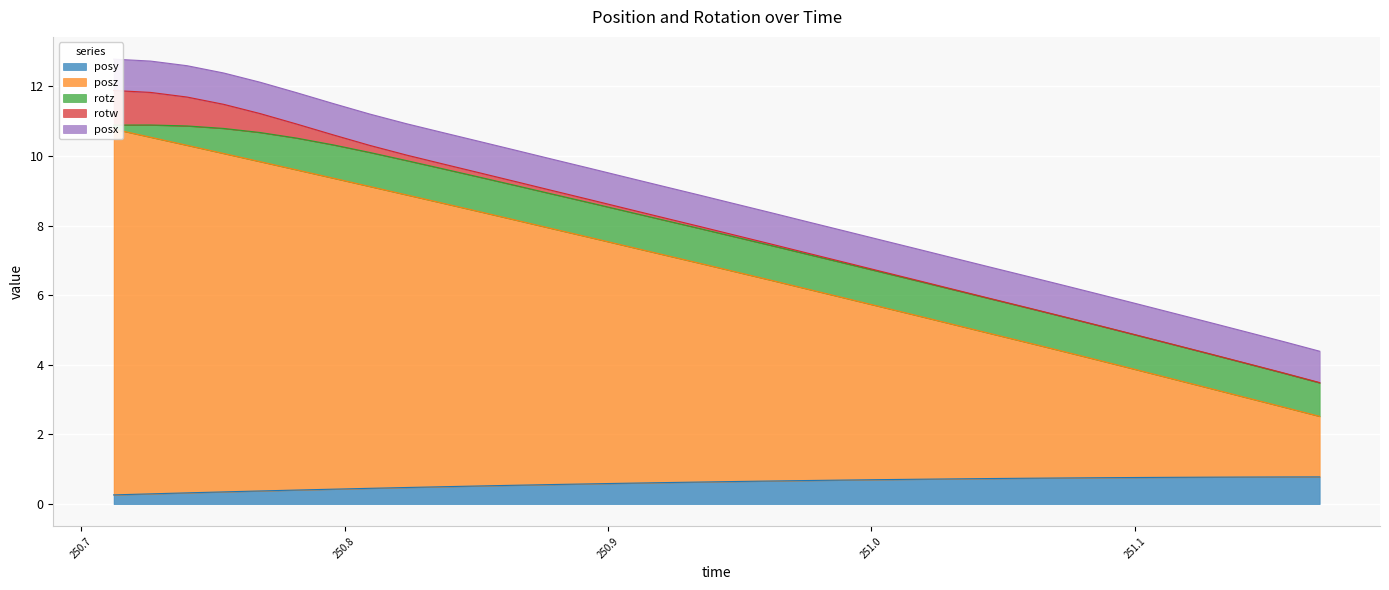

True or false: rotw and posz cross at least once.

False